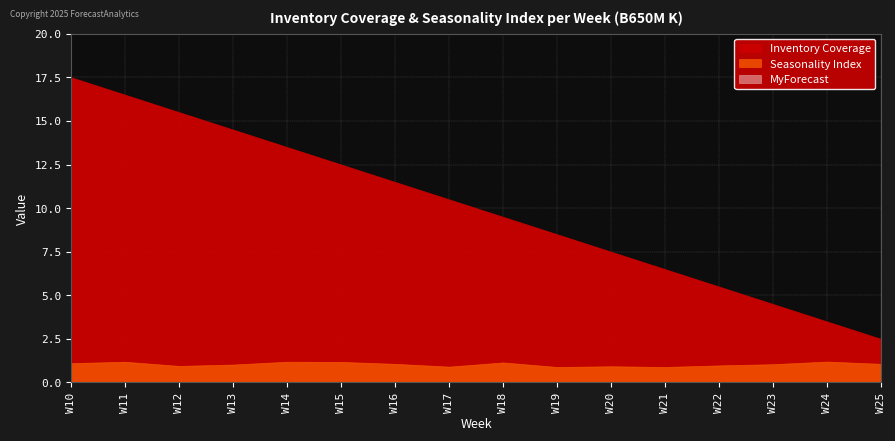

What are all the series names shown in the legend?

Inventory Coverage, Seasonality Index, MyForecast